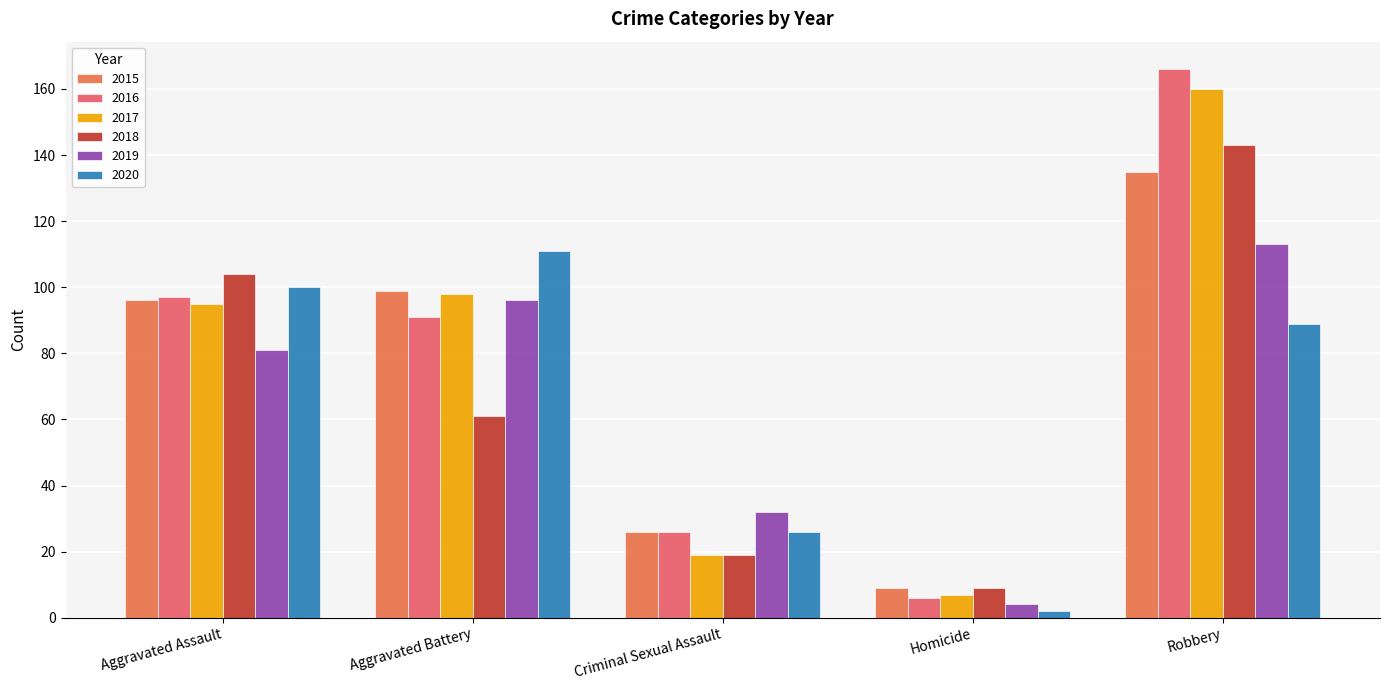

Rank the series at Homicide from lowest to highest value.

2020, 2019, 2016, 2017, 2015, 2018